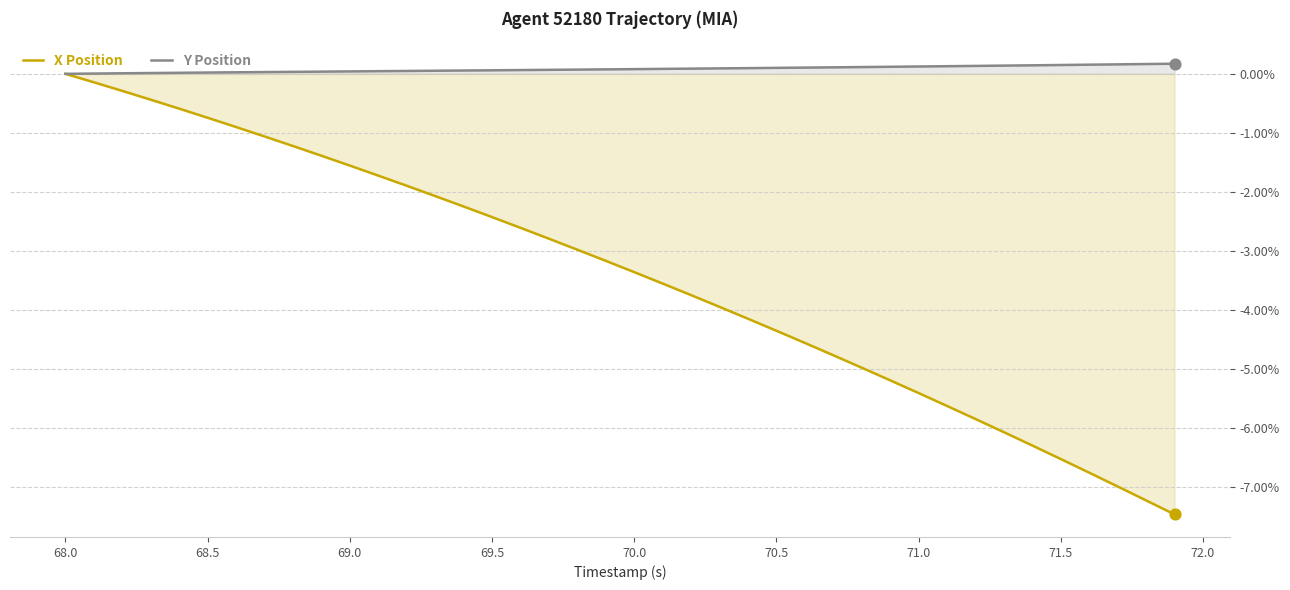

What is the smallest value displayed?

-7.5